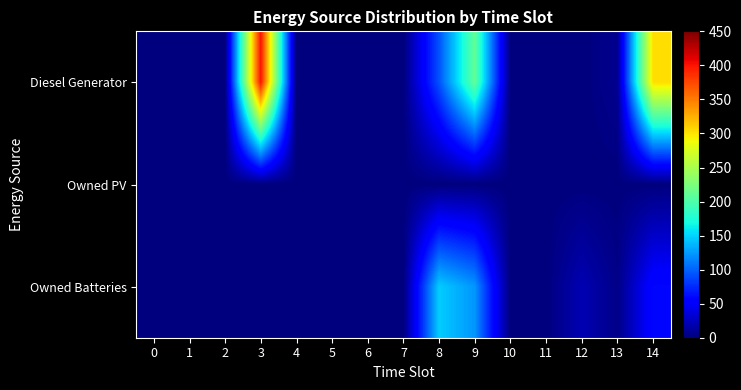

Which series has the widest spread of values?

Diesel Generator